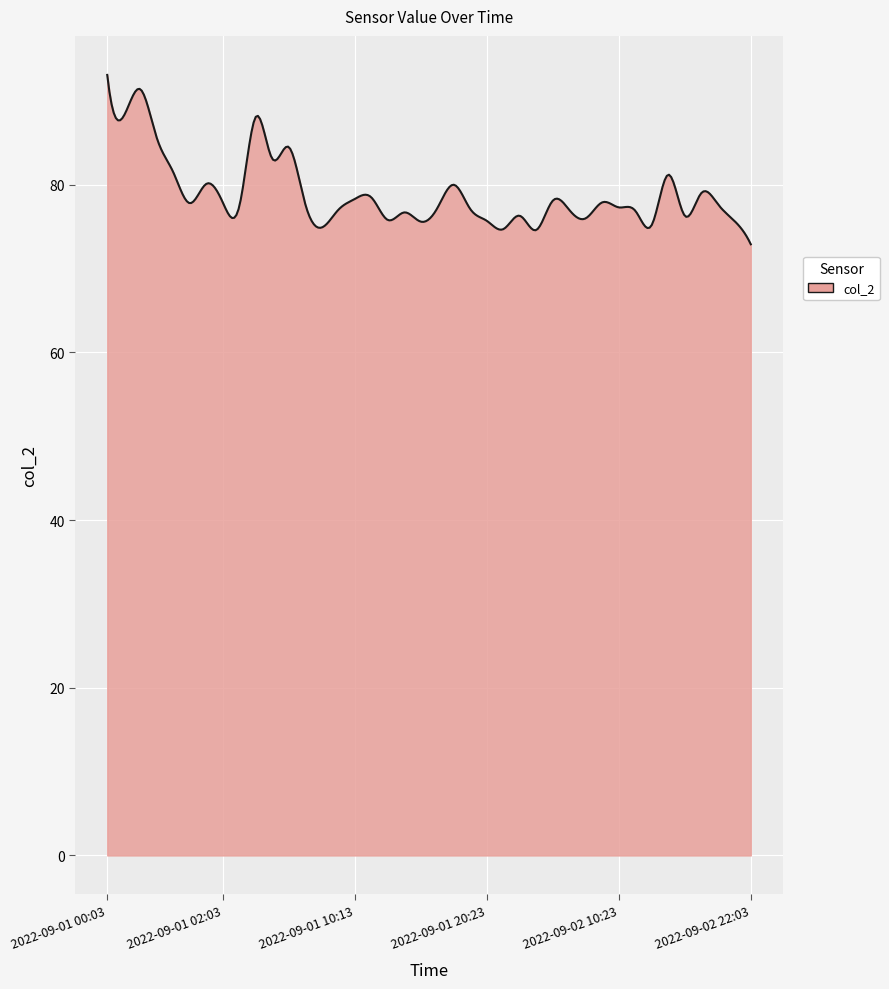

What is the difference between the maximum and minimum values?

20.2